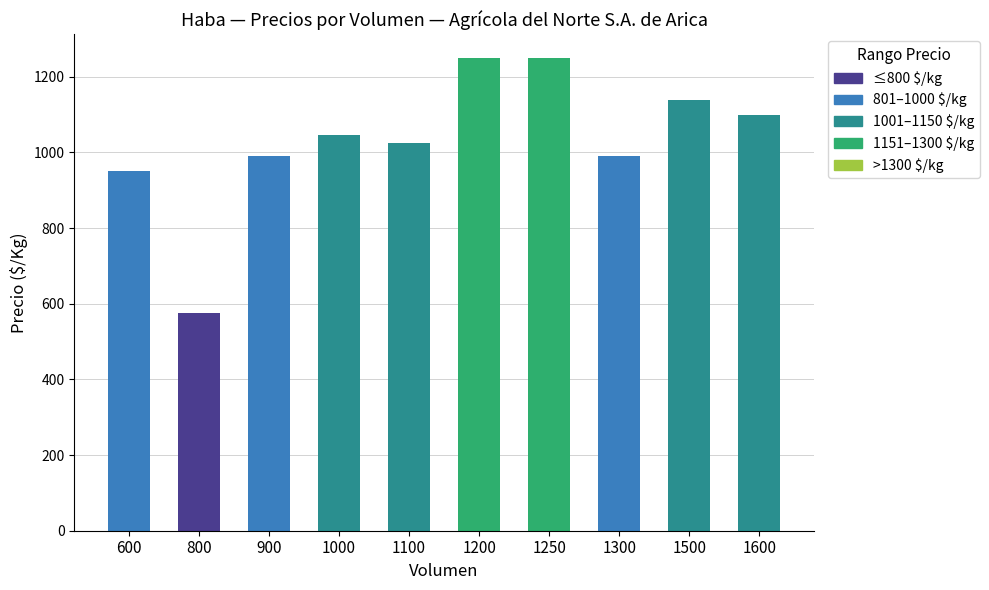

What is the change in value from 900 to 1600?

+108.3